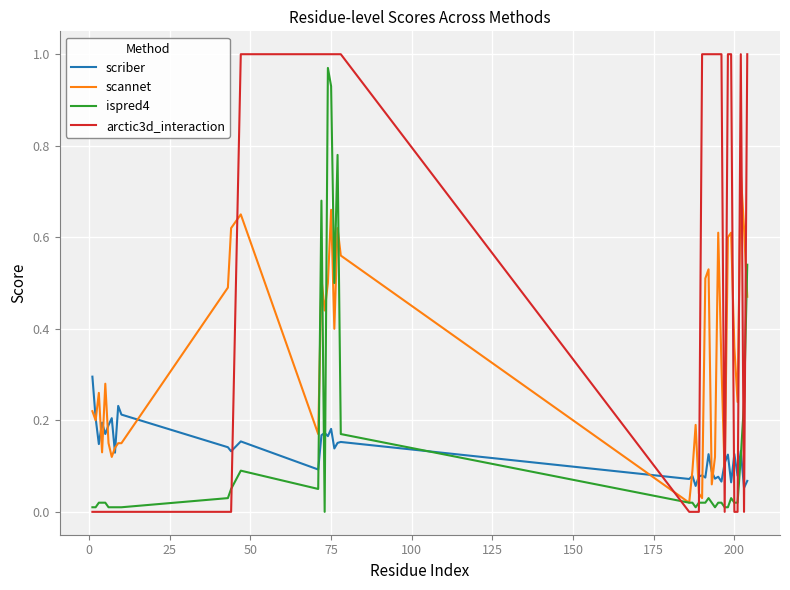

Which series has the widest spread of values?

arctic3d_interaction